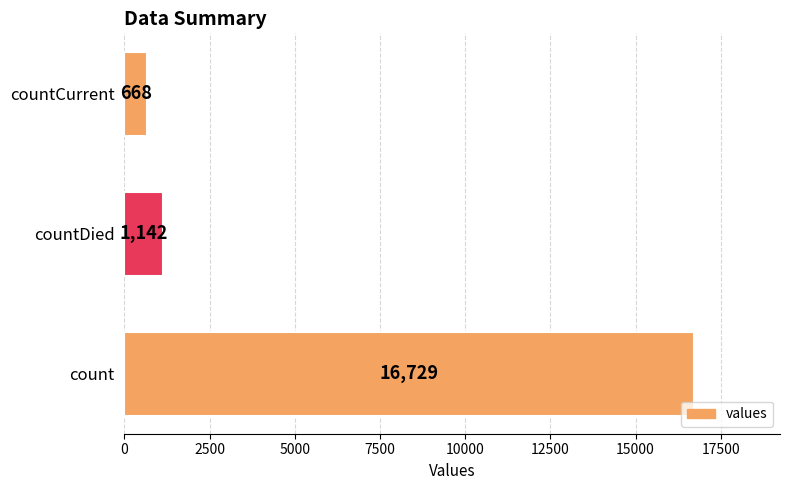

List the labels in order of value, smallest first.

countCurrent, countDied, count